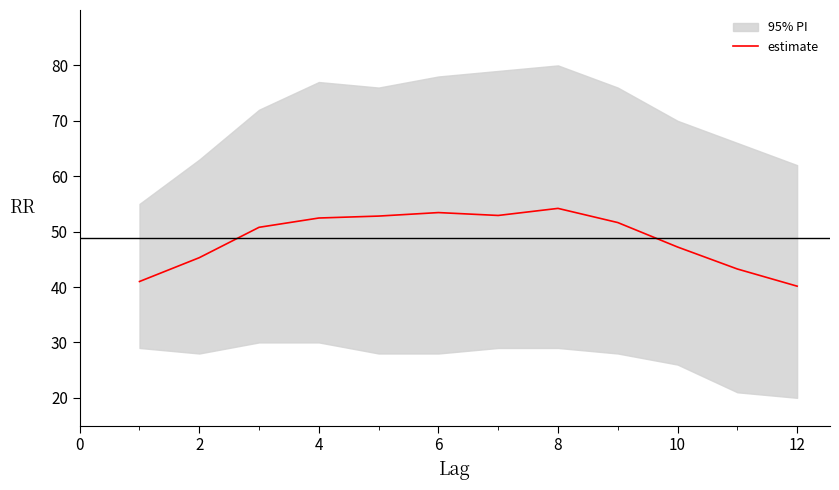

True or false: there are more than 2 points higher than both neighbors.

False